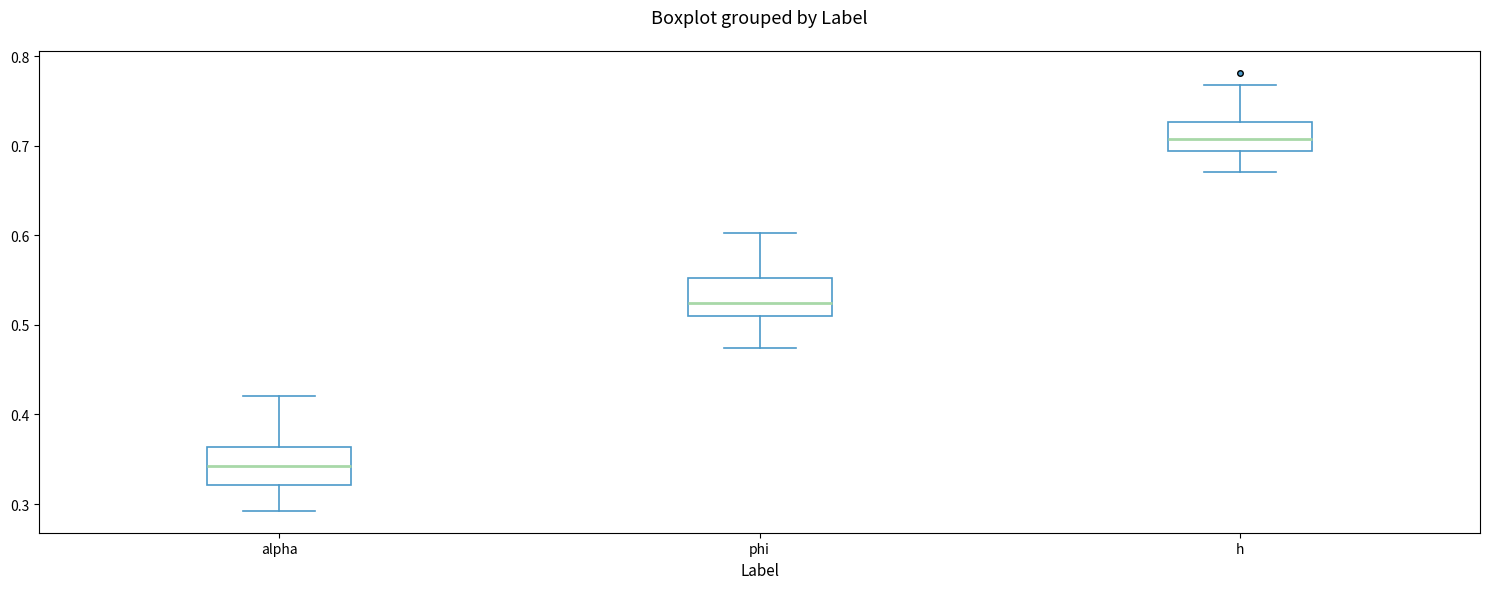

Reading left to right, transcribe this box plot: for each box, give where its median line is, the range the box spans, and where its two whiskers end, as read against the y-axis. The values are not printed on the chart, so give them approximately, as read against the axis.

alpha: median 0.34, box 0.32 to 0.36, whiskers 0.29 to 0.42
phi: median 0.52, box 0.51 to 0.55, whiskers 0.47 to 0.60
h: median 0.71, box 0.69 to 0.73, whiskers 0.67 to 0.77